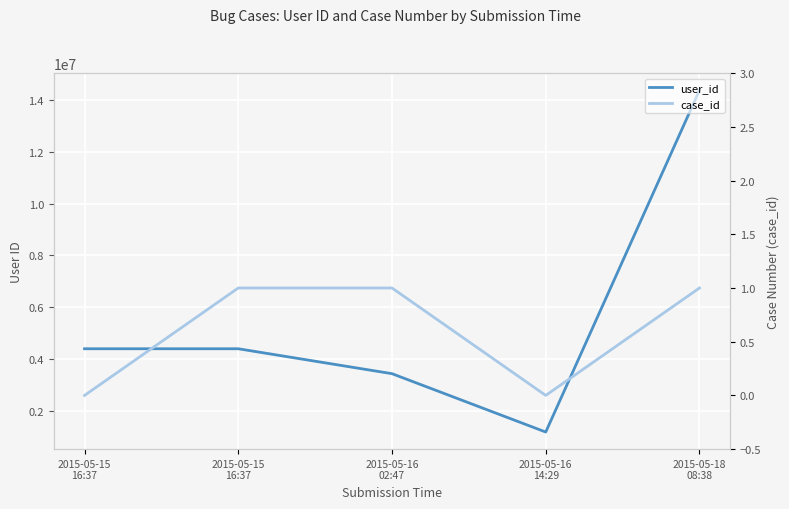

Reading right to left, transcribe all the data shown in this chart.

user_id: 2015-05-18
08:38=14379092	2015-05-16
14:29=1171133	2015-05-16
02:47=3426390	2015-05-15
16:37=4389442	2015-05-15
16:37=4389442
case_id: 2015-05-18
08:38=1	2015-05-16
14:29=0	2015-05-16
02:47=1	2015-05-15
16:37=1	2015-05-15
16:37=0